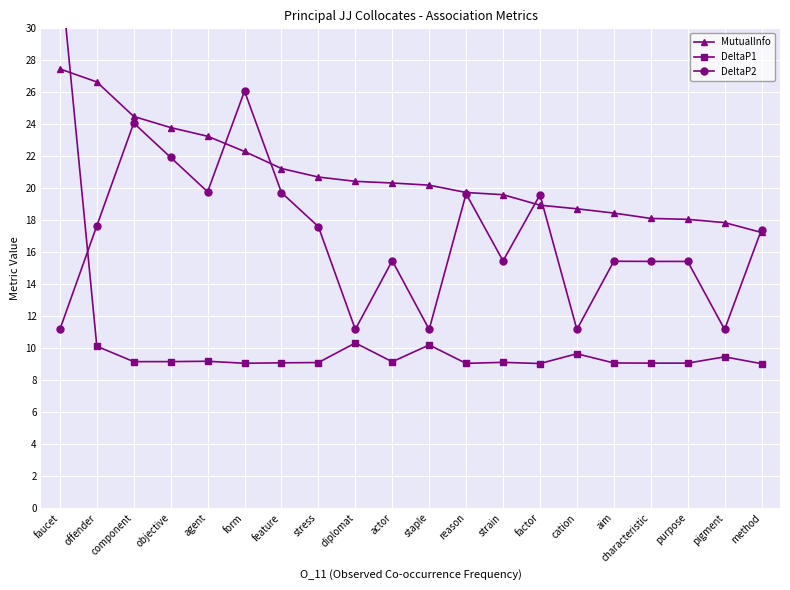

What are all the series names shown in the legend?

MutualInfo, DeltaP1, DeltaP2